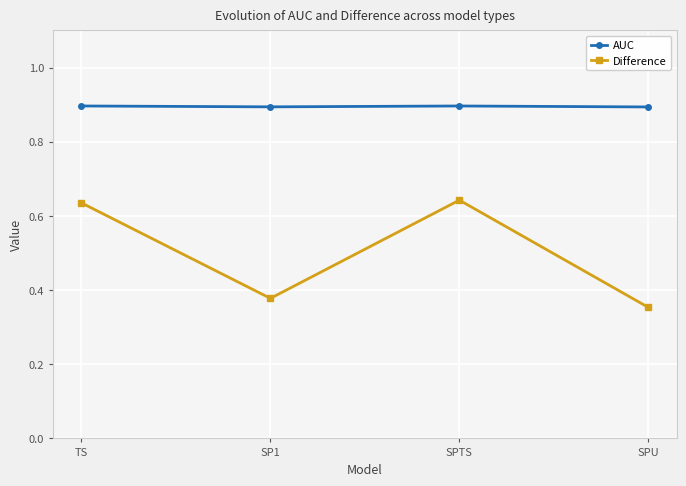

How many series are shown in this chart?

2